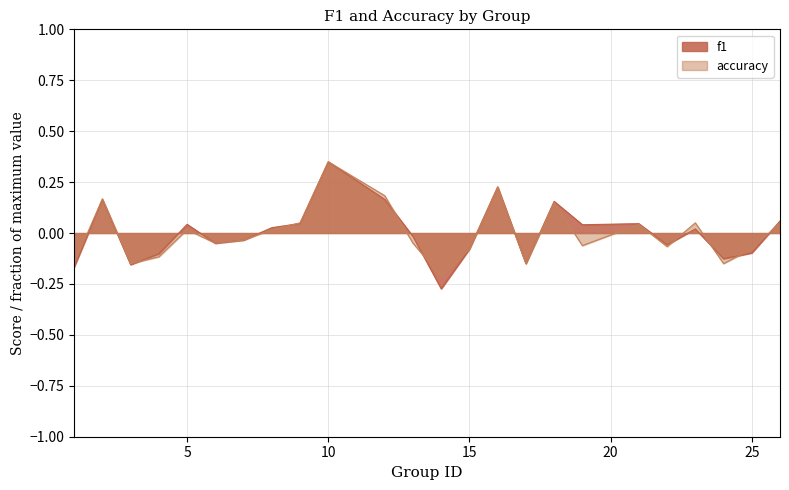

Rank the series at 21 from lowest to highest value.

accuracy, f1